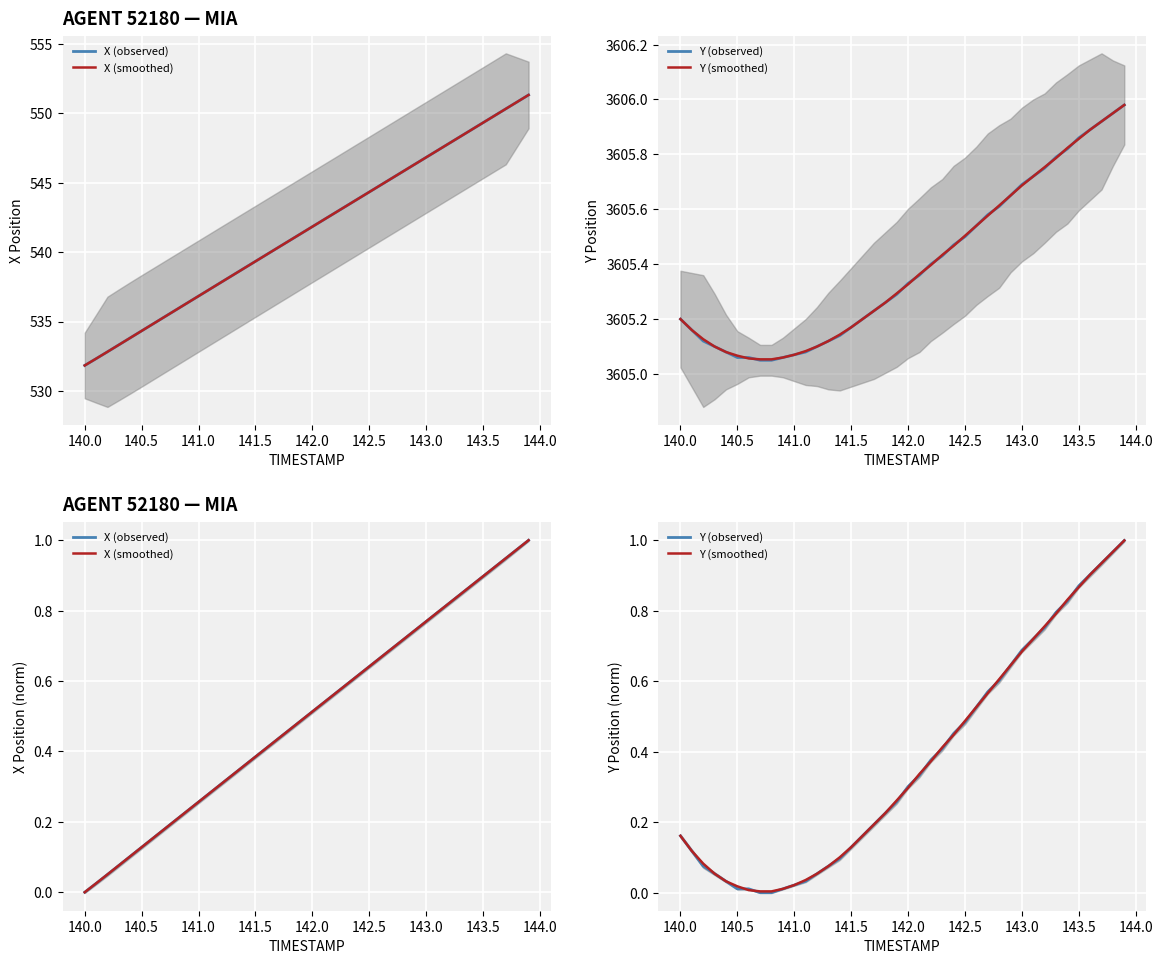

Which series has the widest spread of values?

X (observed)